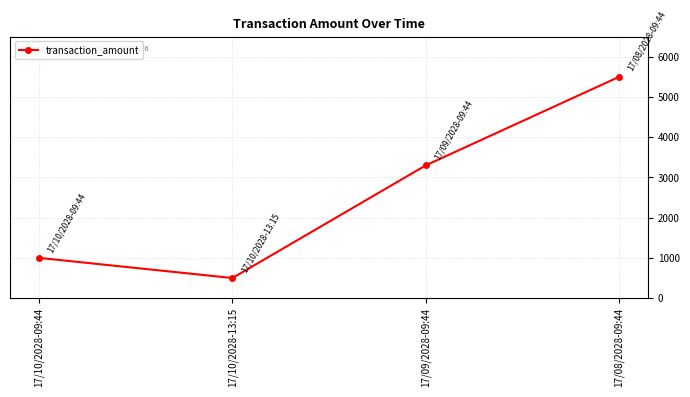

What is the change in value from 17/09/2028-09:44 to 17/08/2028-09:44?

+2200.0